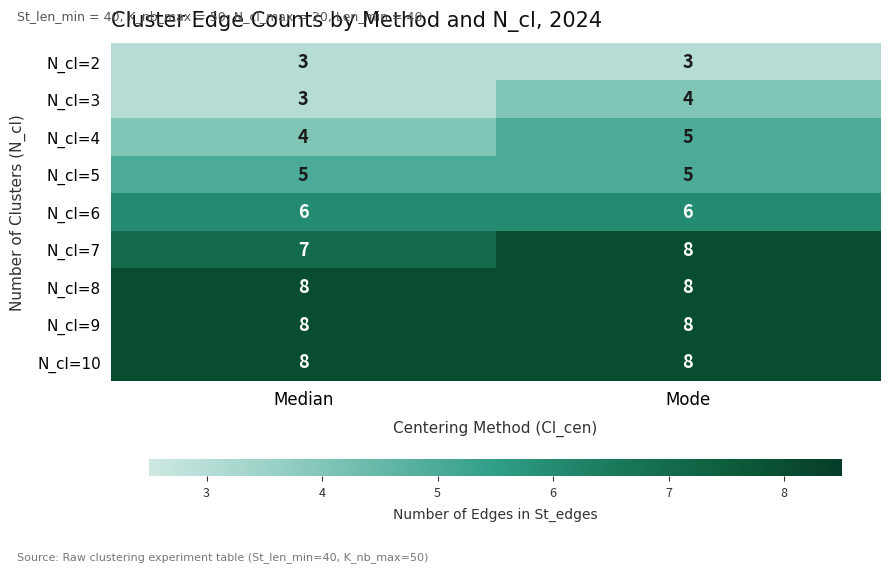

How many categories are shown in the chart?

2